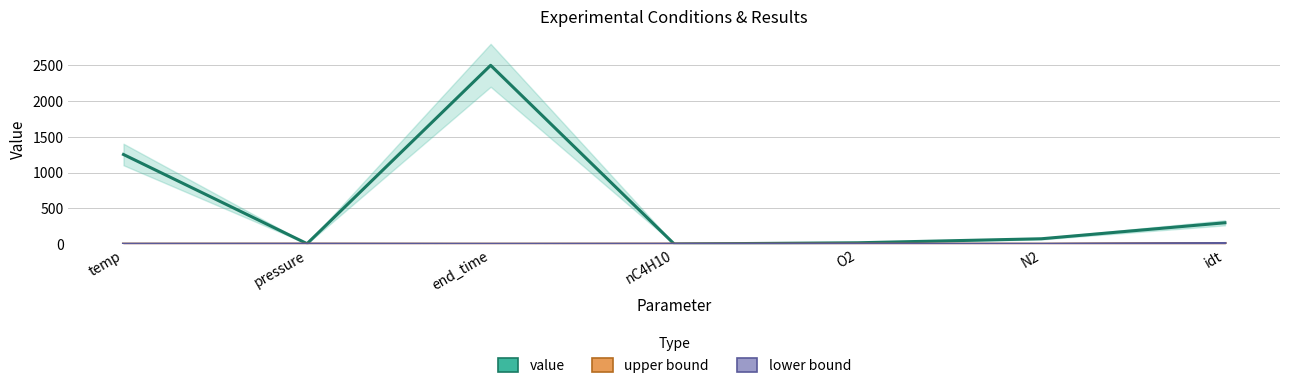

At which category does the chart reach its peak across all series?

end_time